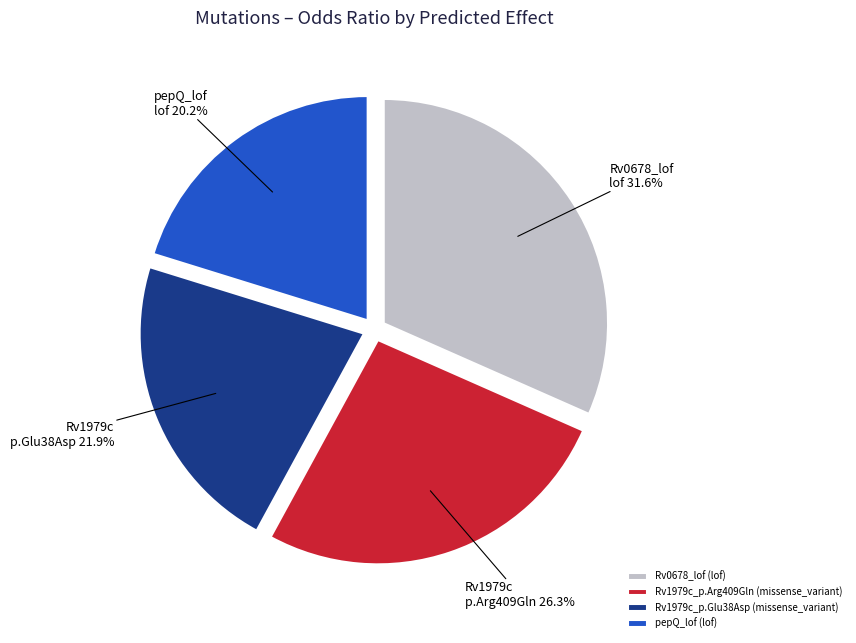

The Rv1979c_p.Glu38Asp (missense_variant) slice represents 32% of the pie. True or false?

False